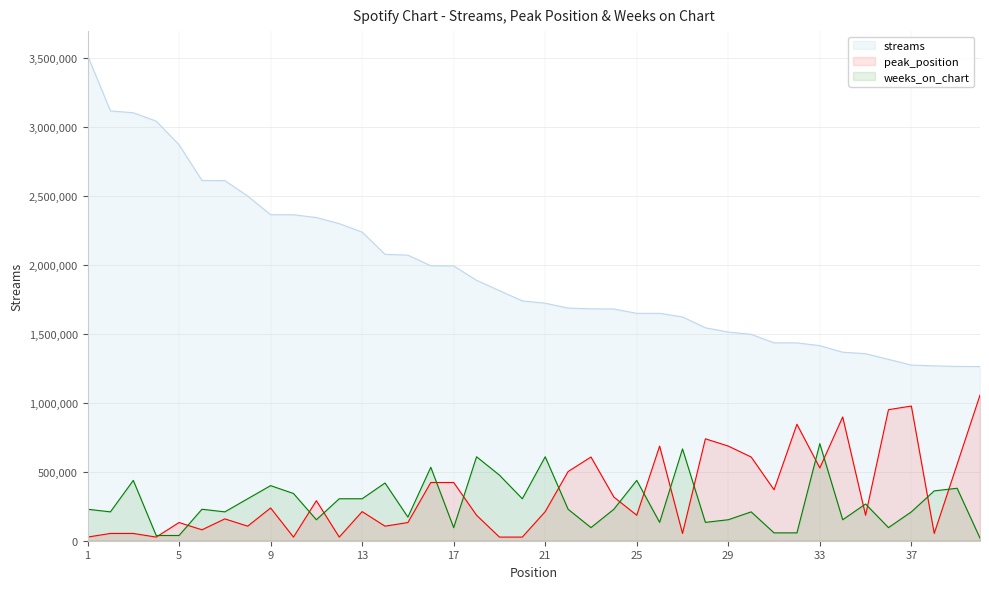

At which label does streams reach its peak?

1